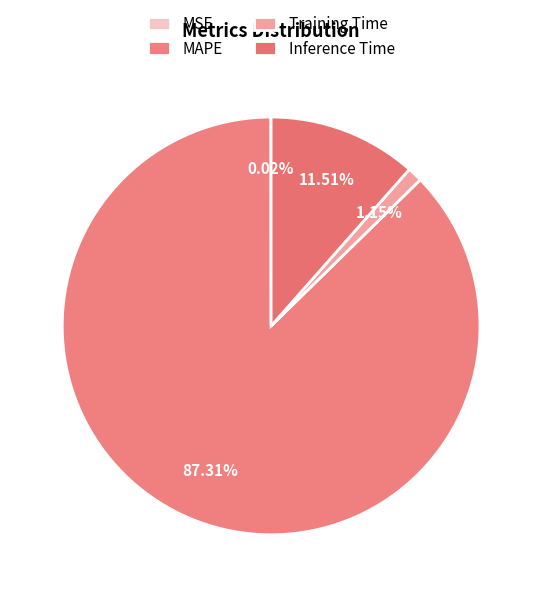

To the nearest percent, what portion does Training Time represent?

1%